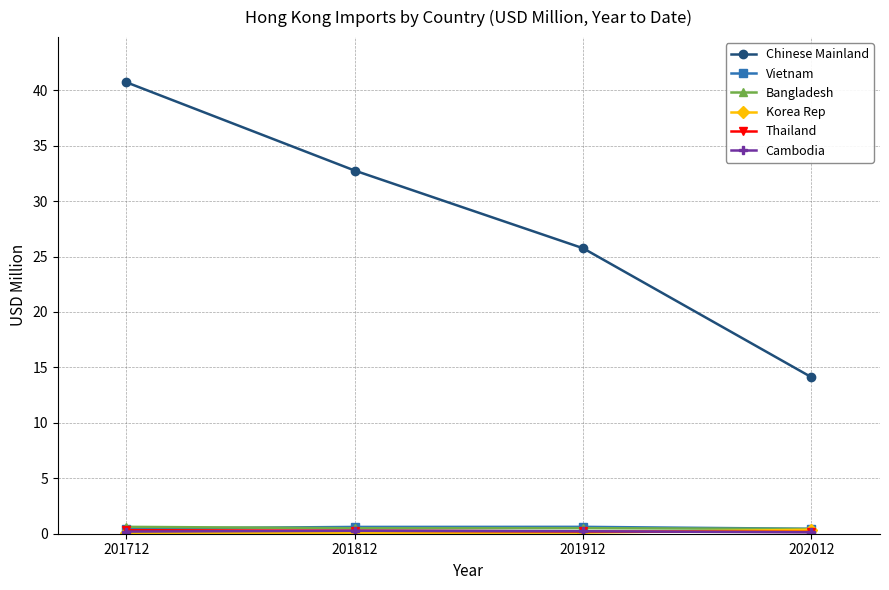

At how many categories does at least one series exceed 10?

4